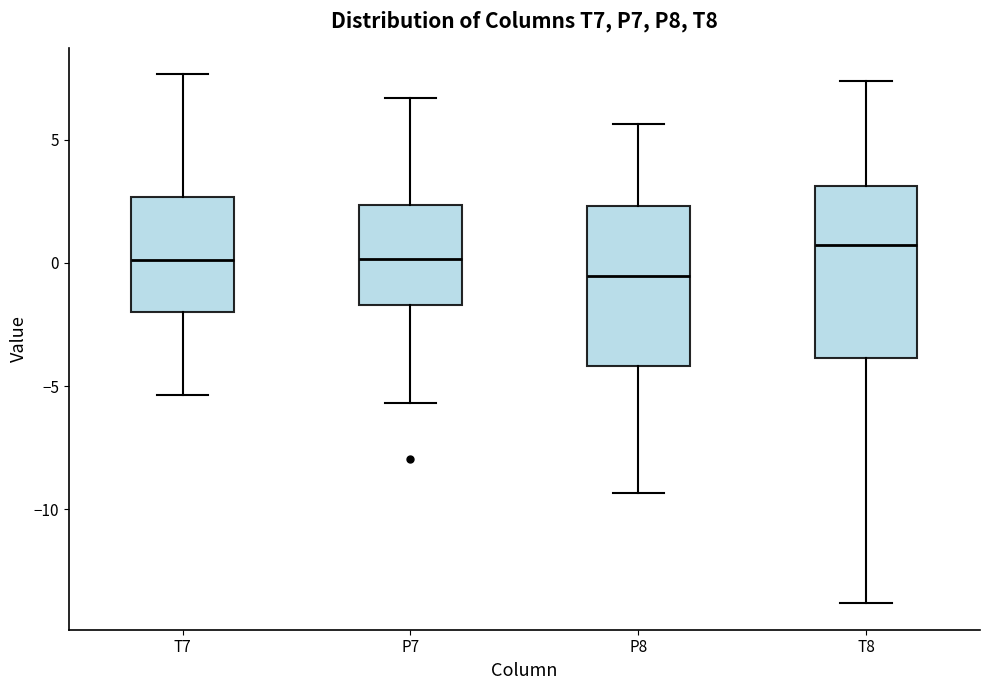

Reading left to right, read every box against the y-axis: the position of its median line, the range the box covers, and the ends of its whiskers. The values are not printed on the chart, so give them approximately, as read against the axis.

T7: median 0.0, box -2.0 to 2.5, whiskers -5.5 to 7.5
P7: median 0.0, box -1.5 to 2.5, whiskers -5.5 to 6.5
P8: median -0.5, box -4.0 to 2.5, whiskers -9.5 to 5.5
T8: median 0.5, box -4.0 to 3.0, whiskers -14.0 to 7.5